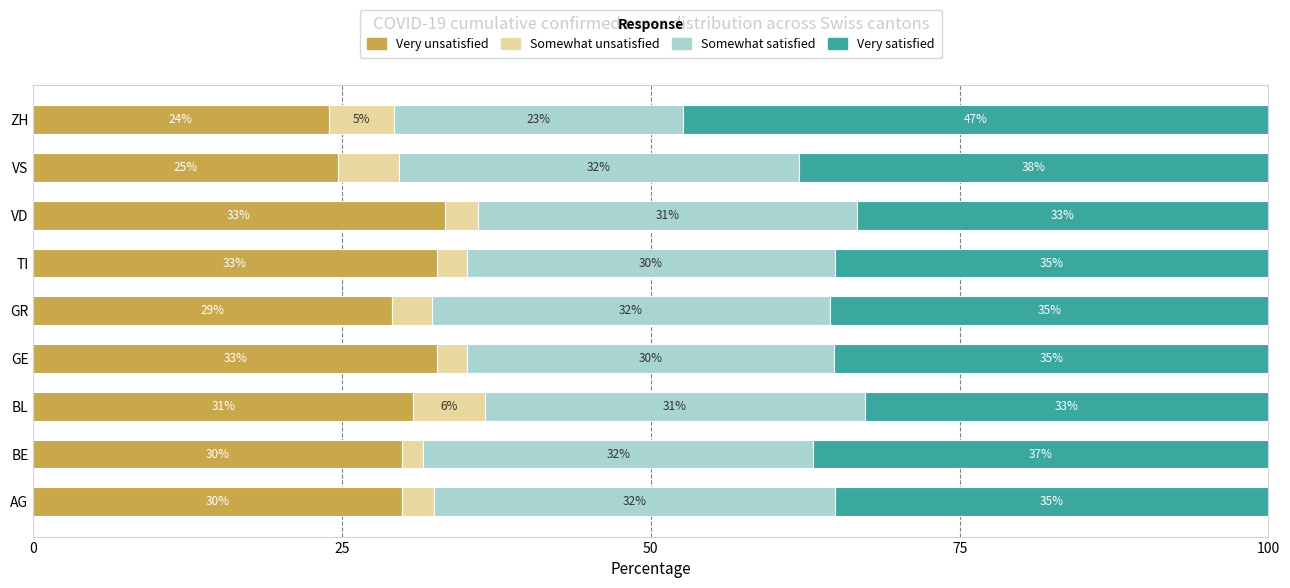

What are all the series names shown in the legend?

Very unsatisfied, Somewhat unsatisfied, Somewhat satisfied, Very satisfied